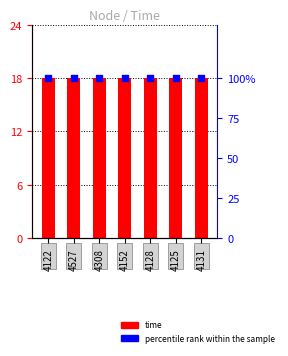

At which category is the sum across all series the highest?

4122